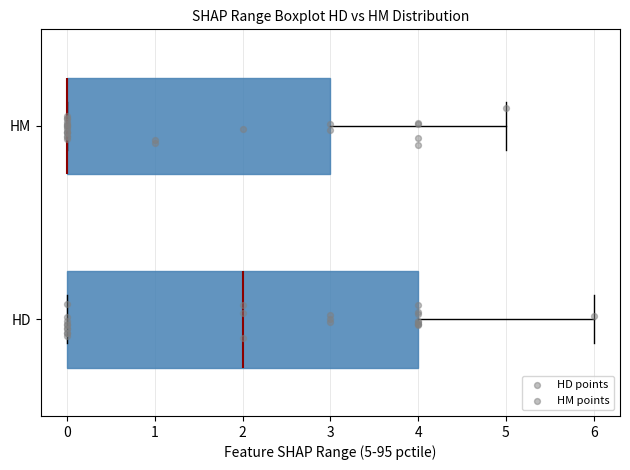

Reading bottom to top, read every box against the x-axis: the position of its median line, the range the box covers, and the ends of its whiskers. The values are not printed on the chart, so give them approximately, as read against the axis.

HD: median 2, box 0 to 4, whiskers 0 to 6
HM: median 0 (drawn on the box's left edge), box 0 to 3, whiskers 0 to 5